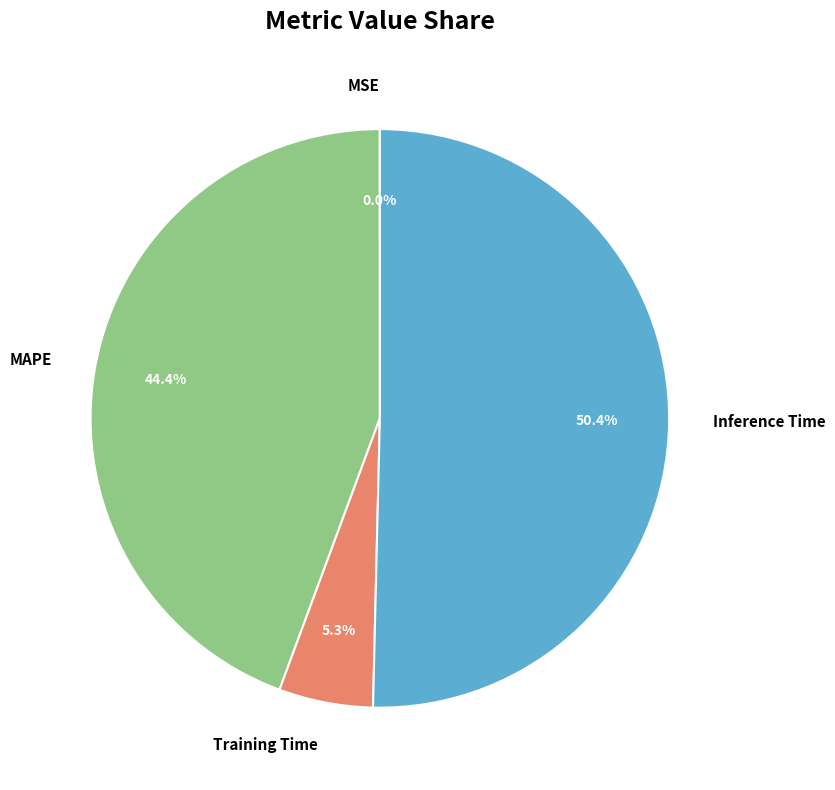

To the nearest percent, what is the average slice percentage?

25%